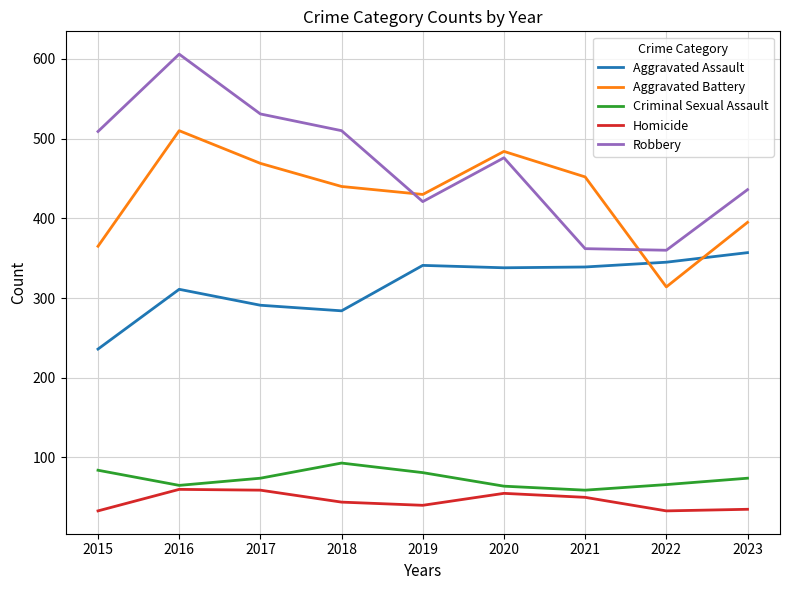

What is the maximum value for Aggravated Battery?

510